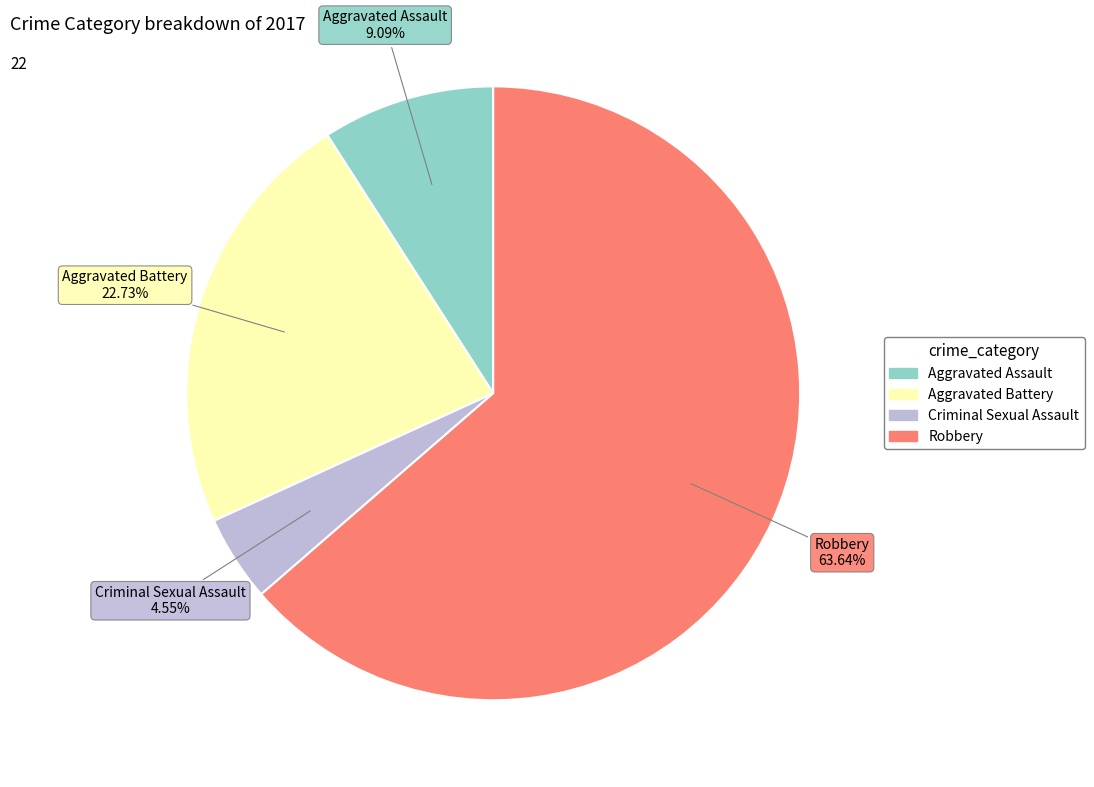

Is Aggravated Battery the majority of the pie?

No